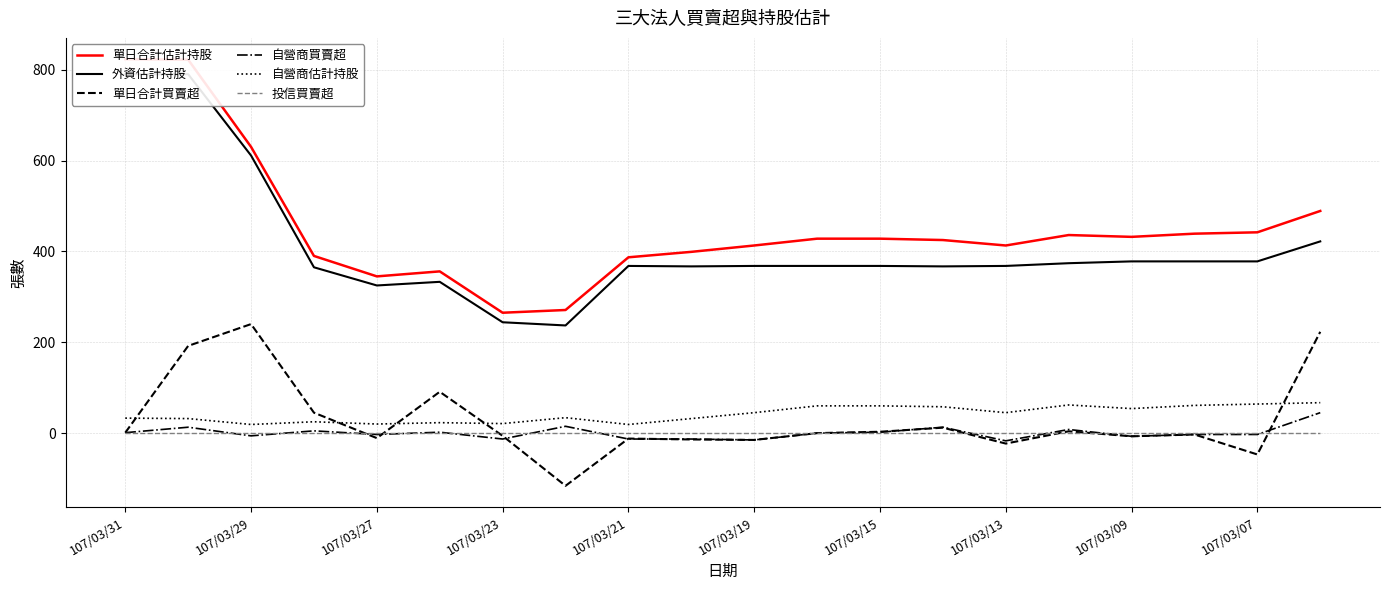

The 投信買賣超 series shows 0 at 17. True or false?

True